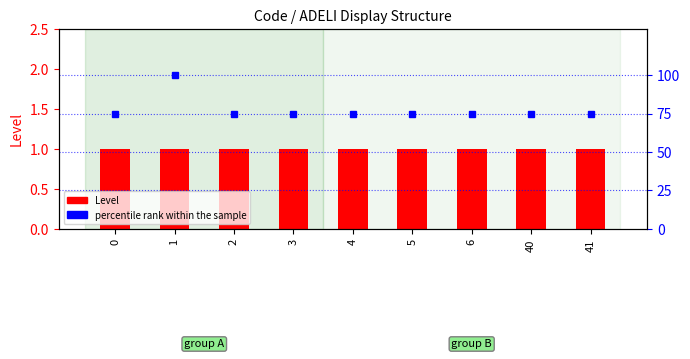

Reading right to left, what are all the values shown in this chart?

75	75	75	75	75	75	75	100	75